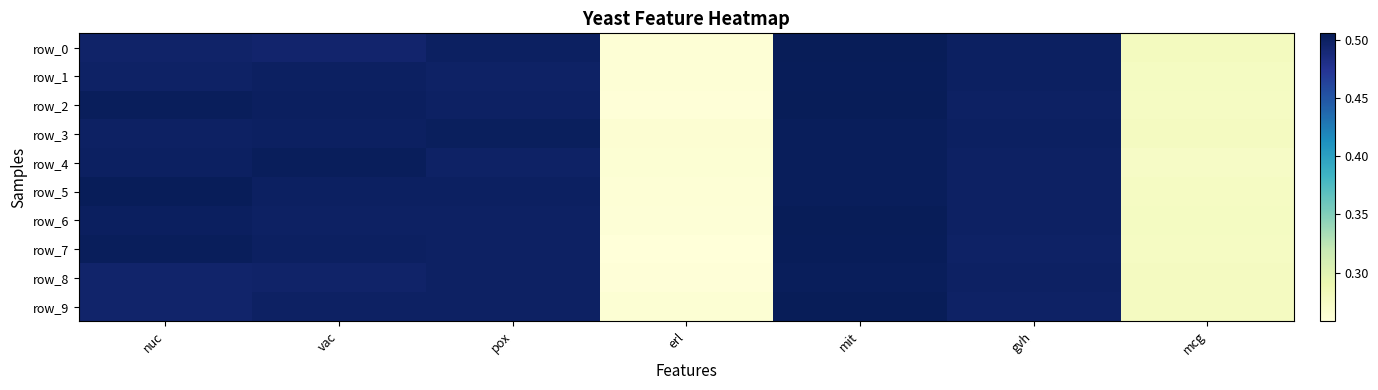

What is the sum of the row_5 values at pox and mit?

1.0